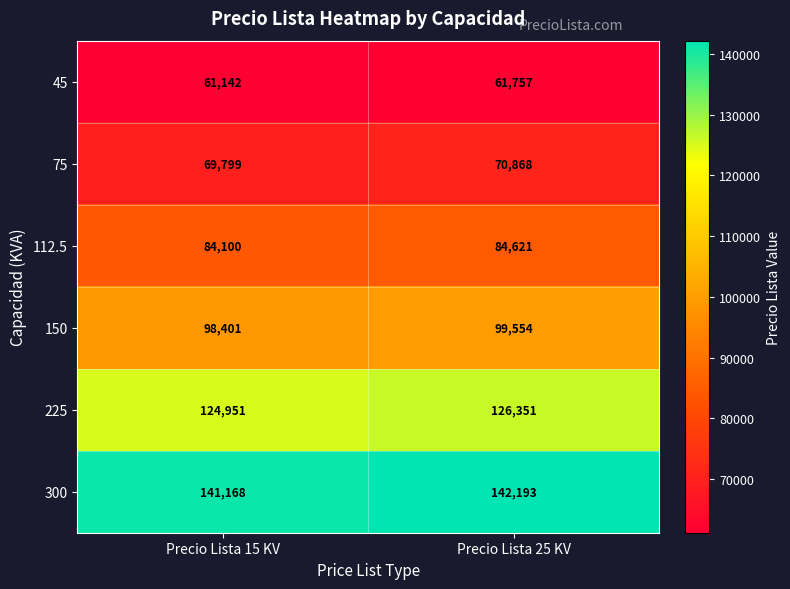

Count the number of categories in the chart.

2